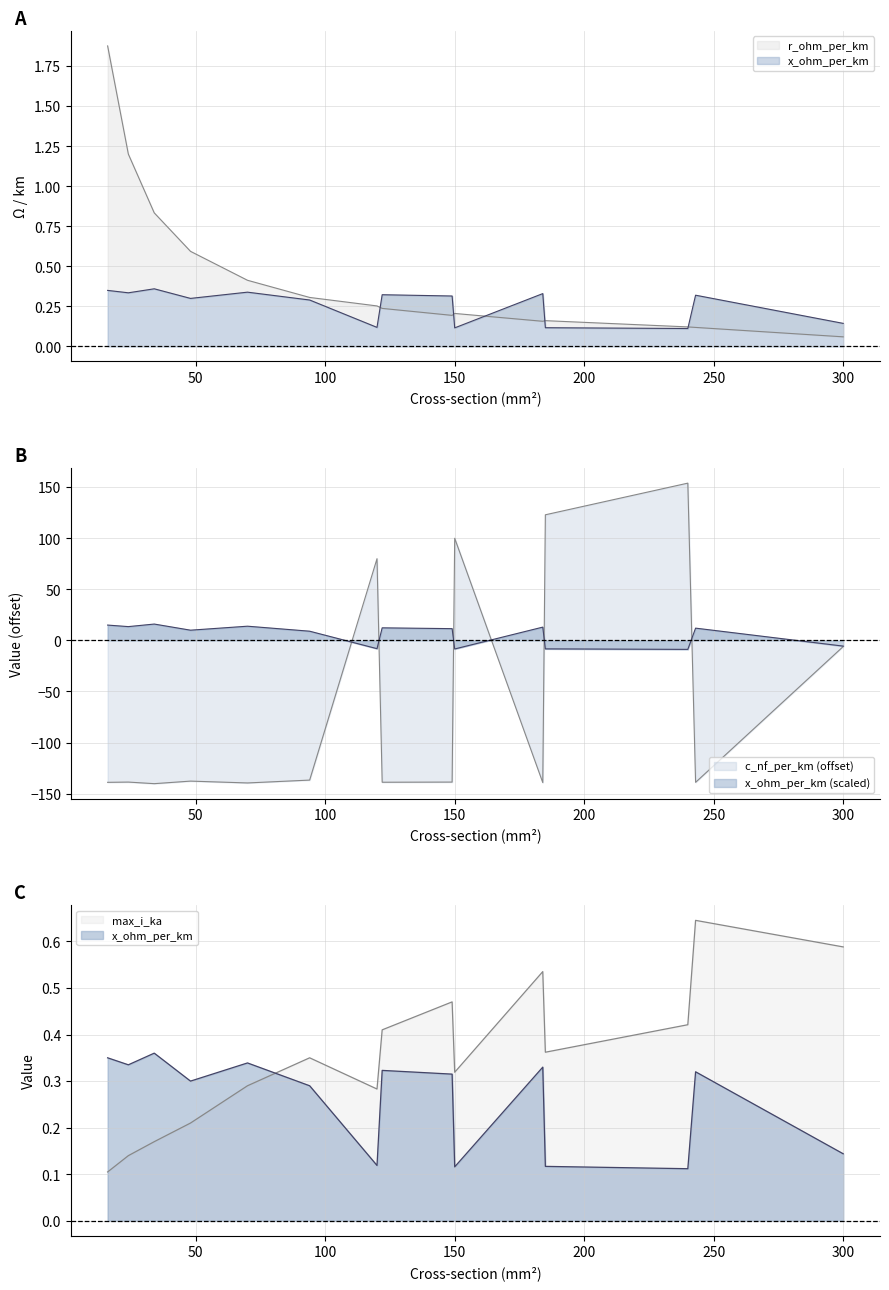

Which has a higher value, 122 or 48?

48